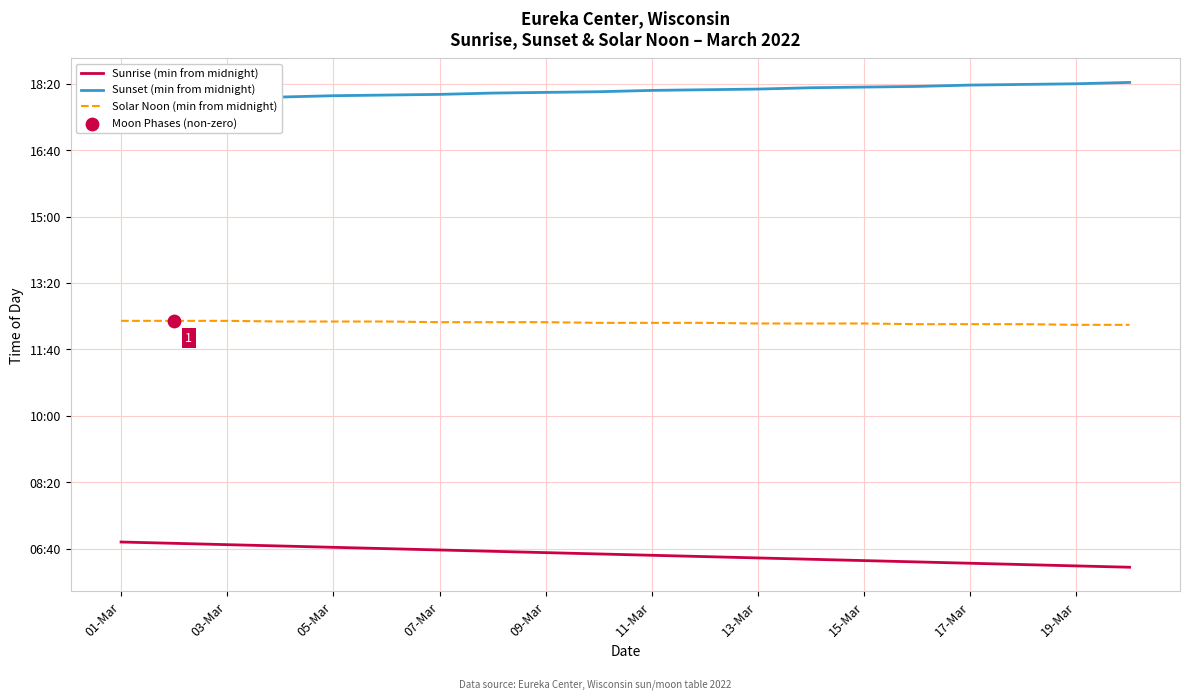

What is the total value across all series at 05-Mar?

2226